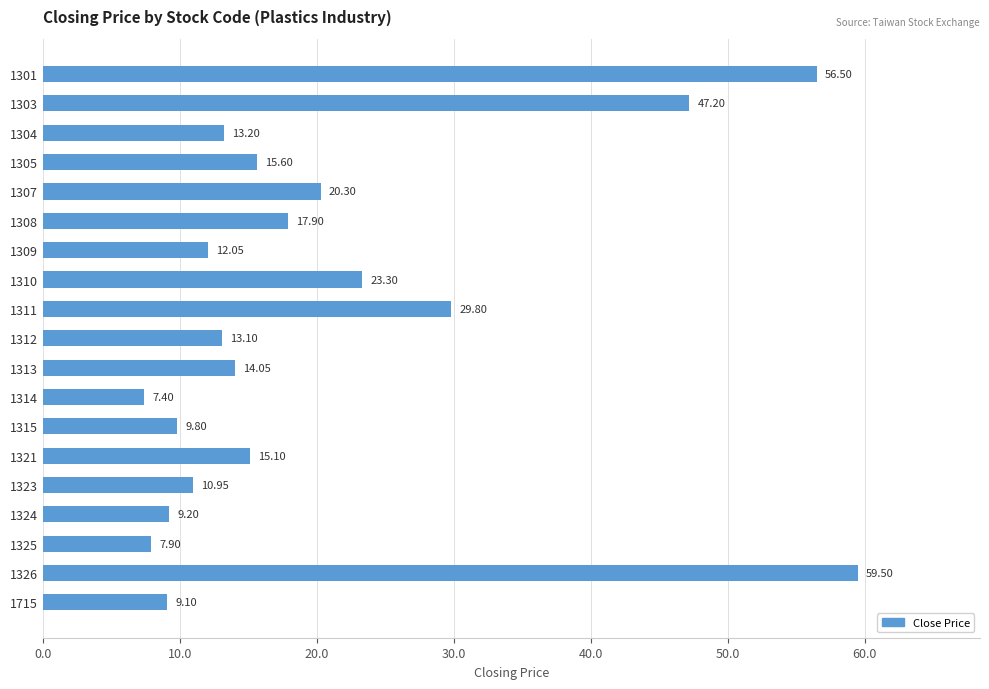

What is the difference between the maximum and minimum values?

52.1